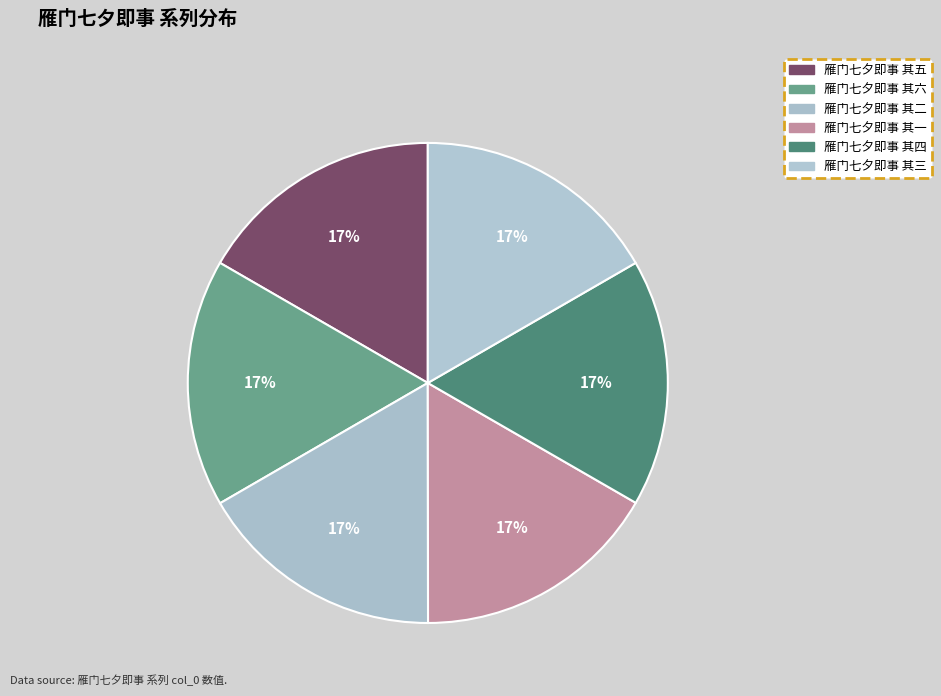

To the nearest percent, what portion does 雁门七夕即事 其一 represent?

17%